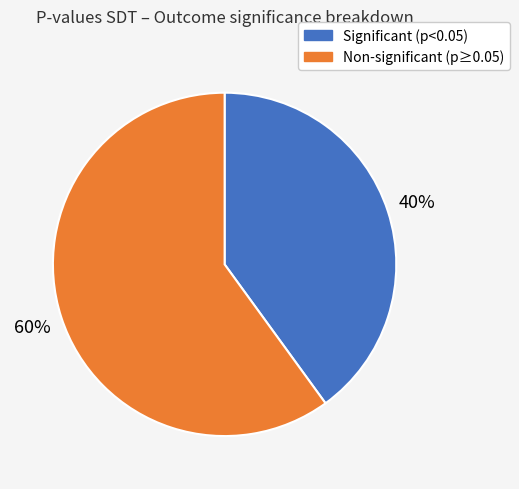

Is there any slice that represents more than half of the pie?

Yes